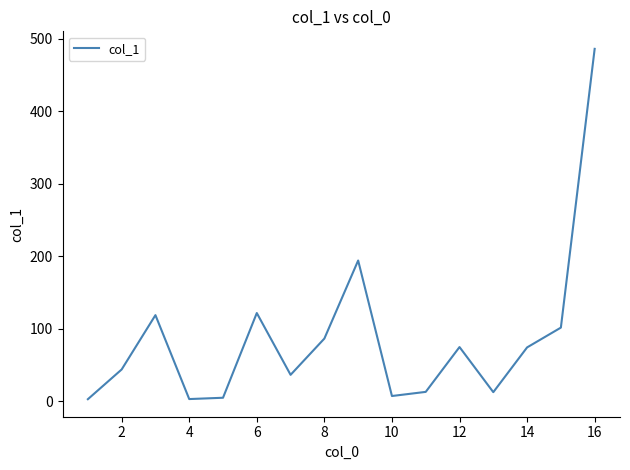

What is the greatest value displayed?

486.0